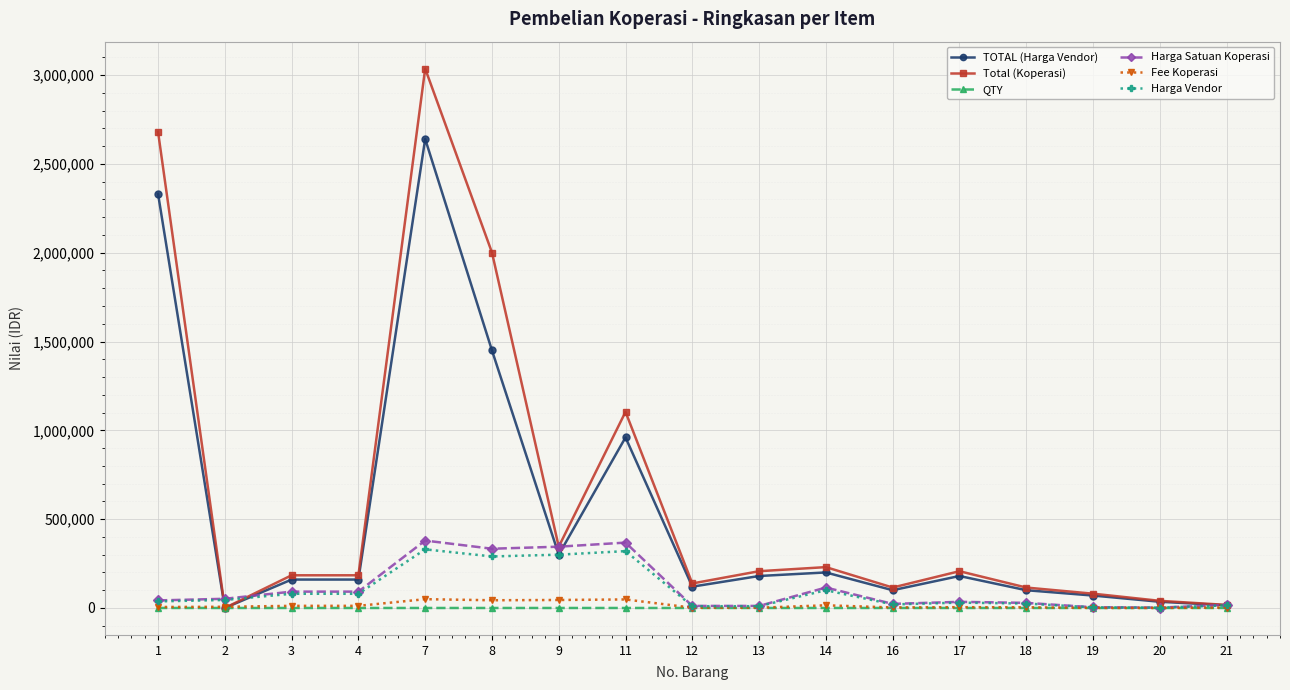

At which category is the sum across all series the highest?

7